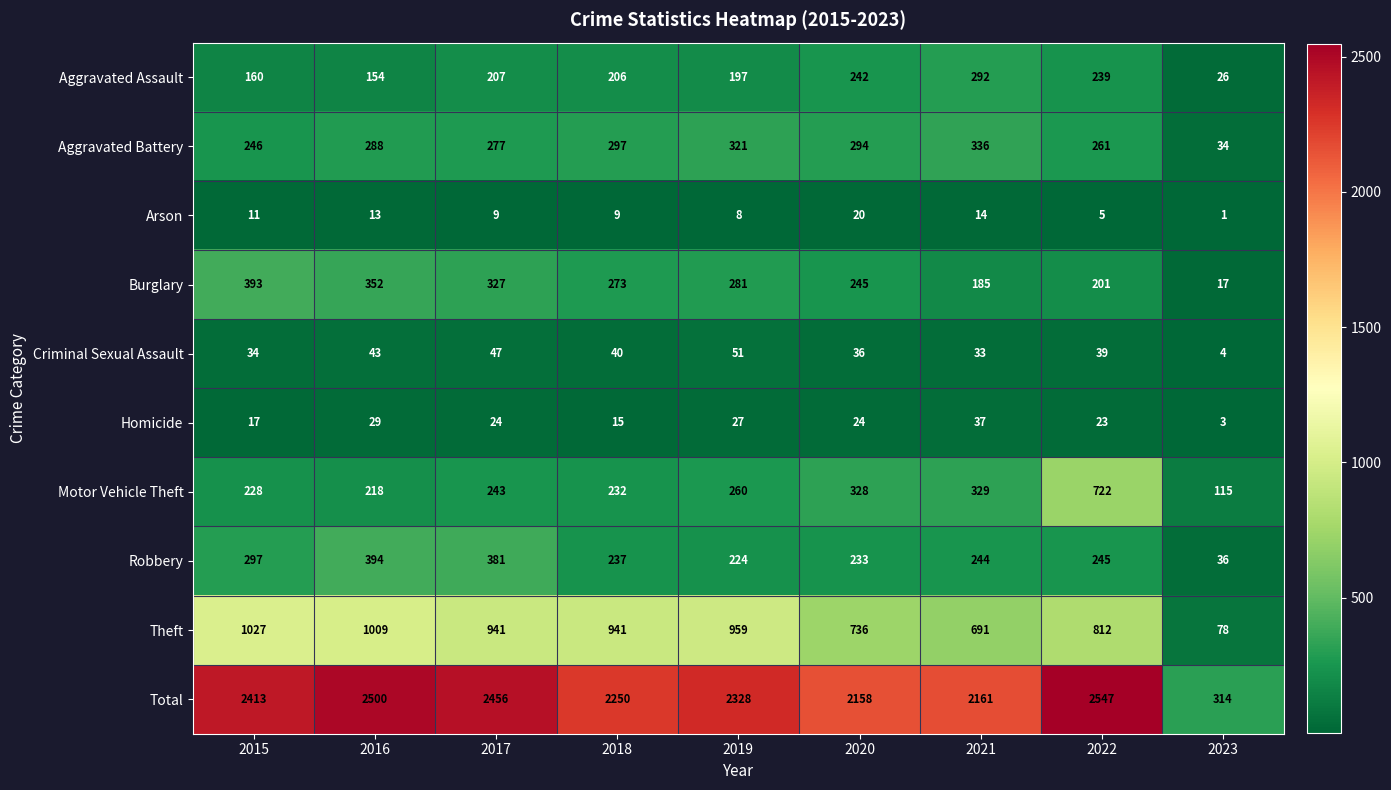

Where is Aggravated Assault nearest to the value 159?

2015